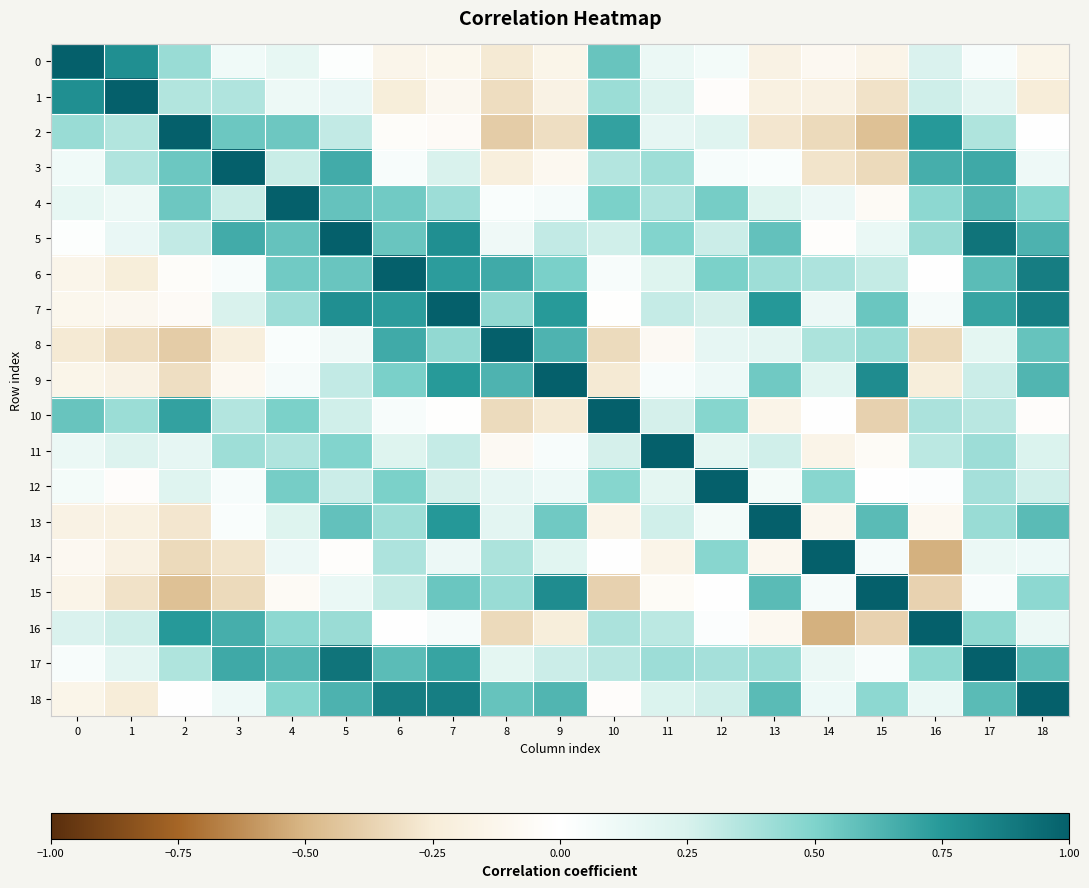

What is the total value across all series at 1?

2.1